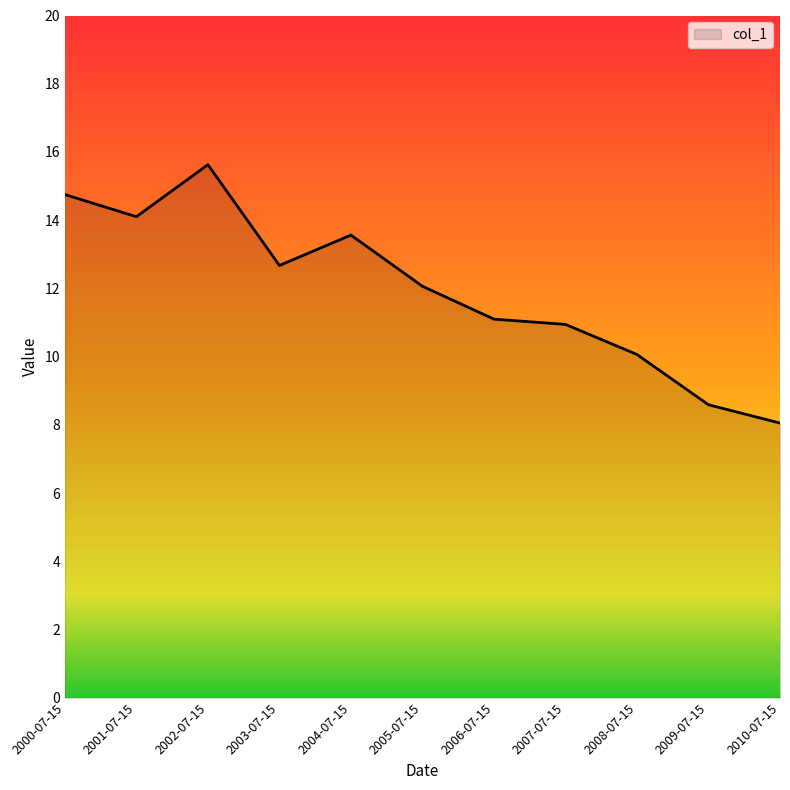

Which has a higher value, 2010-07-15 or 2008-07-15?

2008-07-15